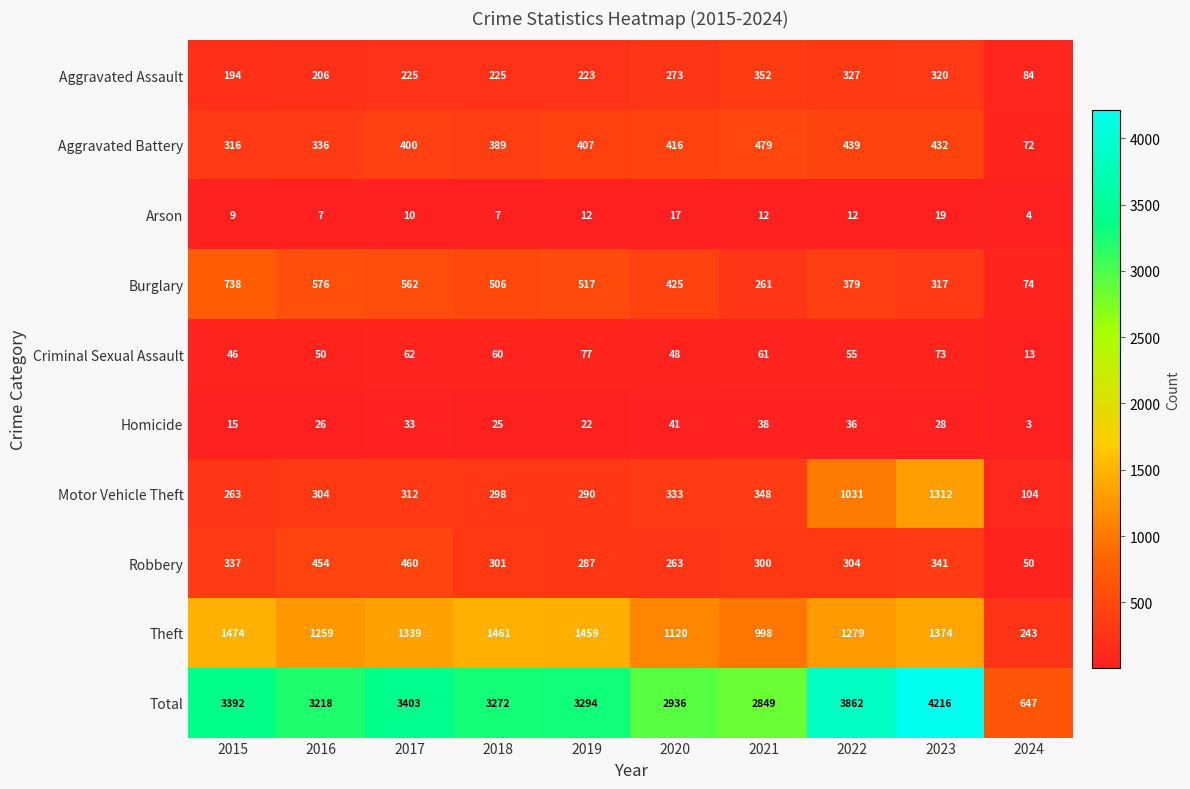

At which label does Burglary first exceed 506?

2015